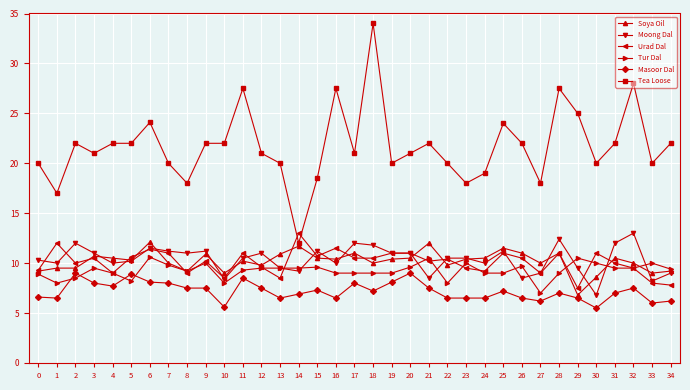

At which category is the sum across all series the highest?

18